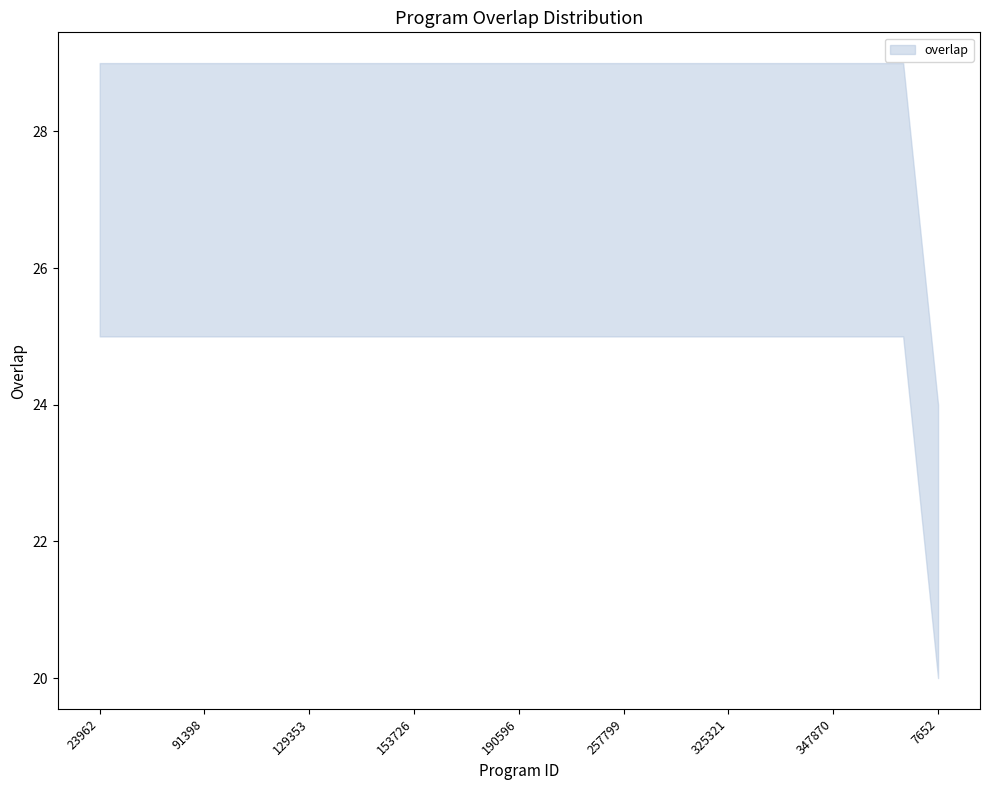

What position from the left is 325321?

19